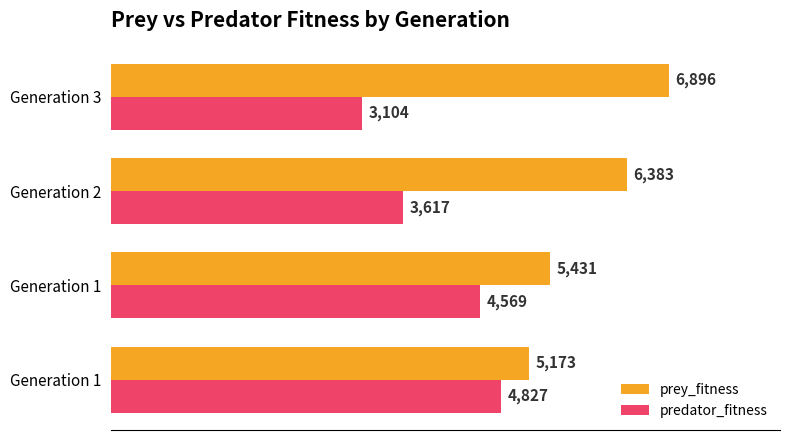

How many values in the prey_fitness series are below 6383?

2